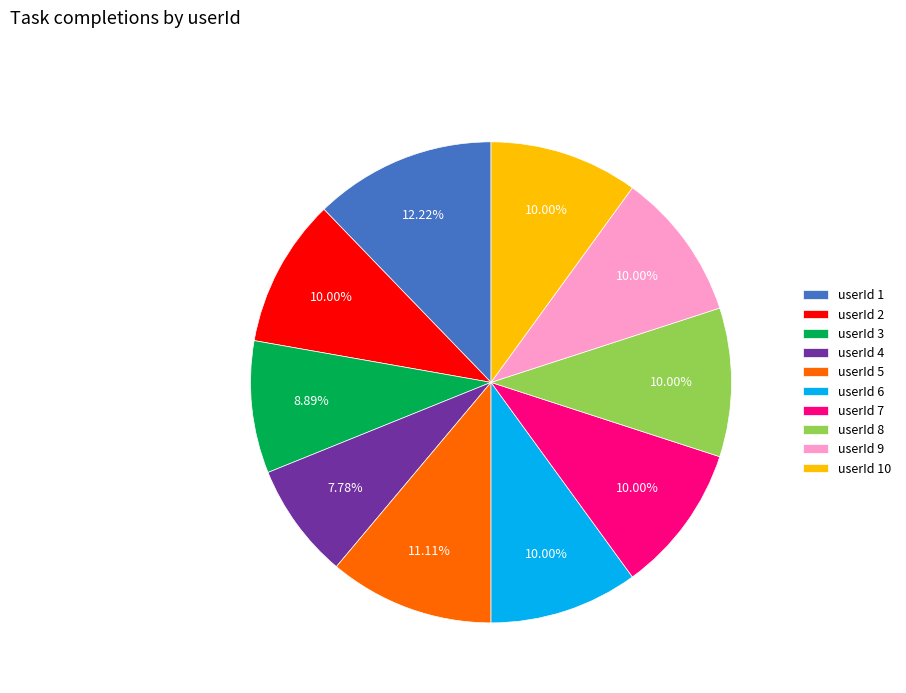

Which has a higher value, userId 3 or userId 4?

userId 3